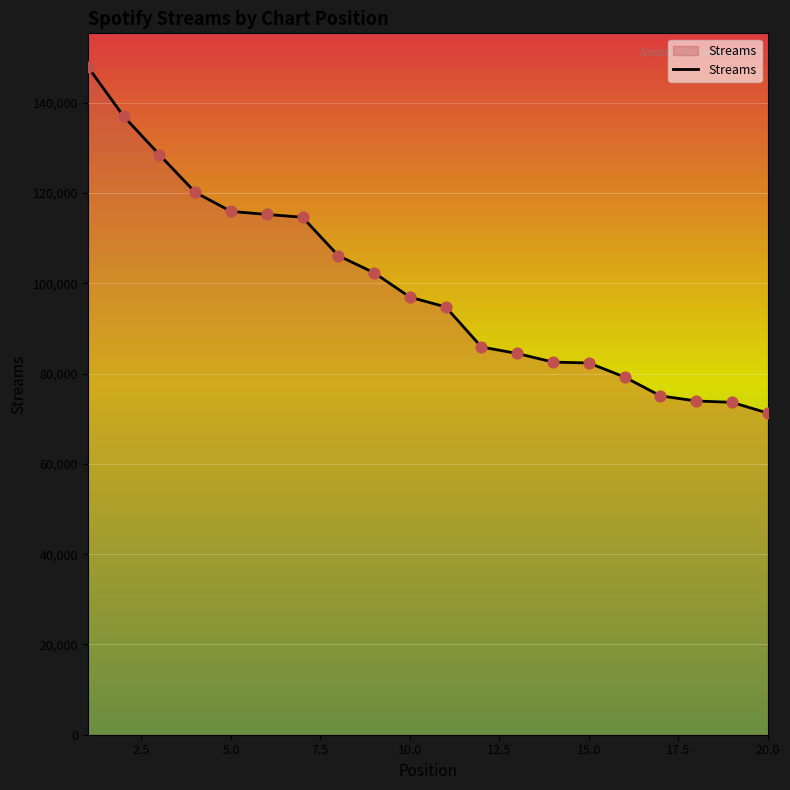

What is the difference between the maximum and minimum values?

76740